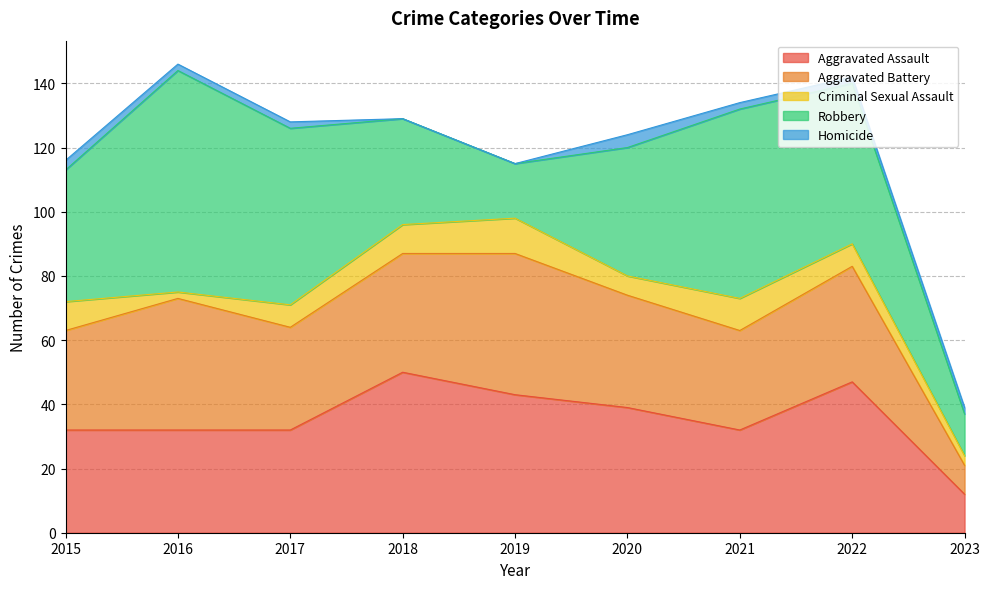

What is the highest value of the Aggravated Assault series?

50